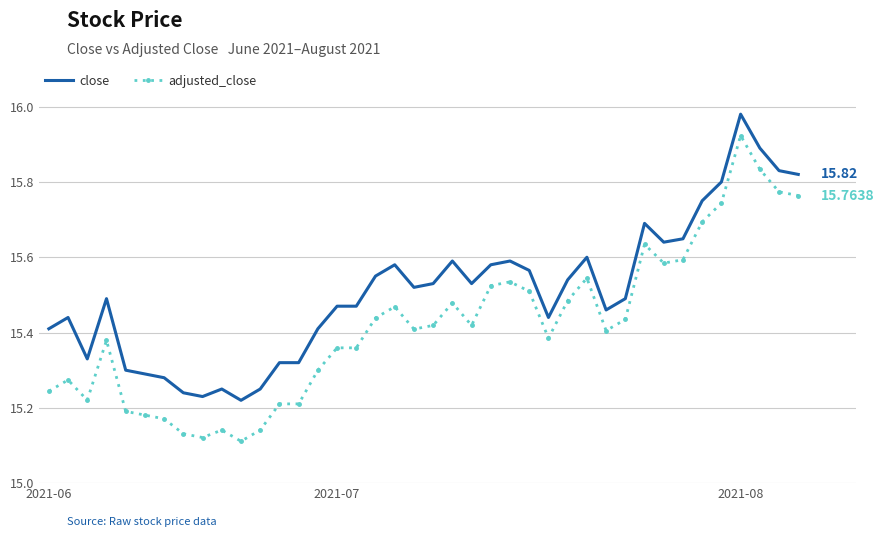

What is the difference between the maximum and minimum values in the adjusted_close series?

0.8